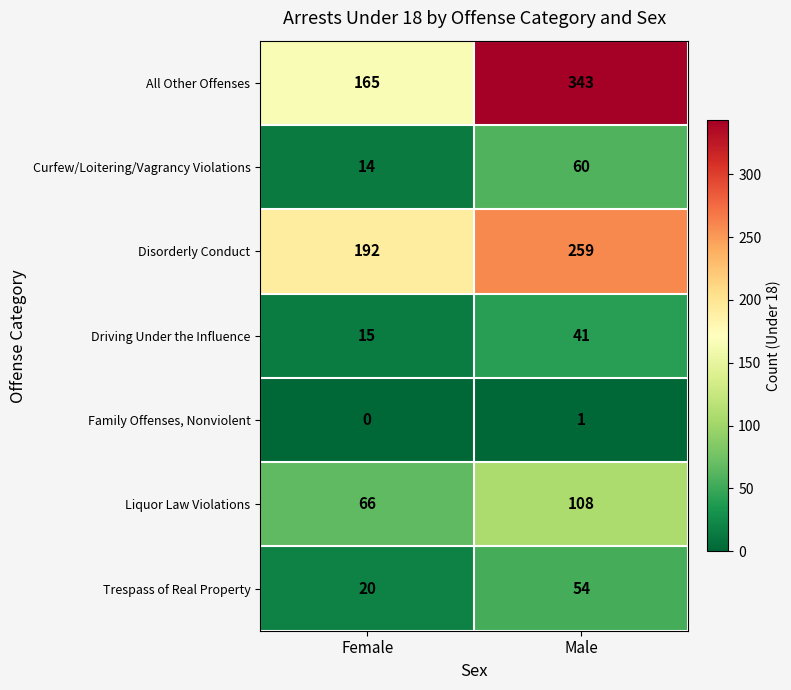

Is it true that Liquor Law Violations equals 66 at Female?

True